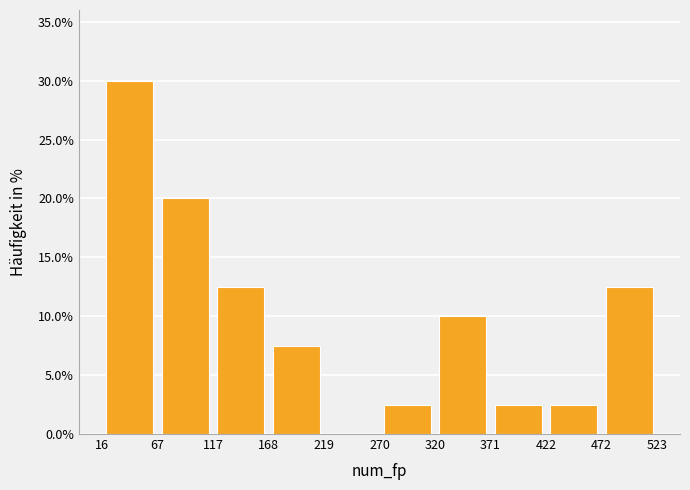

What is the height of the bar covering 117 to 168 on the x-axis? The values are not printed on the chart, so give them approximately, as read against the axis.

12.5